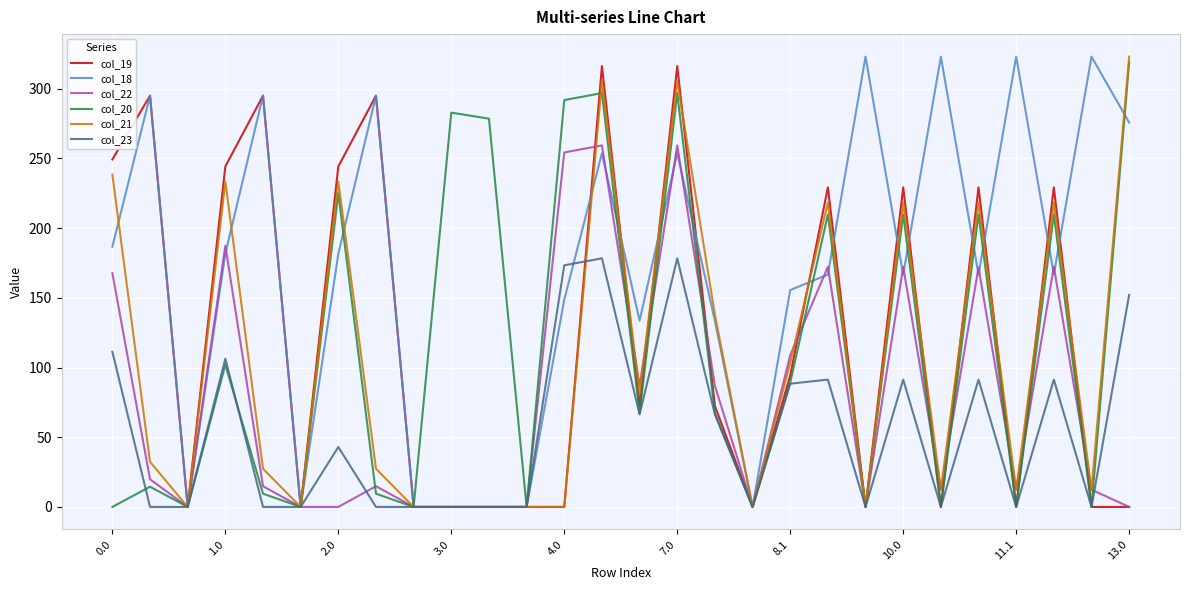

What is the difference between the second highest and second lowest values in the col_18 series?

323.0